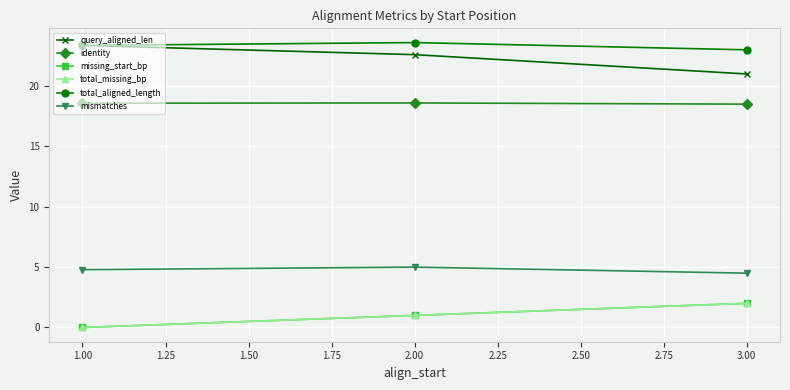

Which series has the widest spread of values?

query_aligned_len